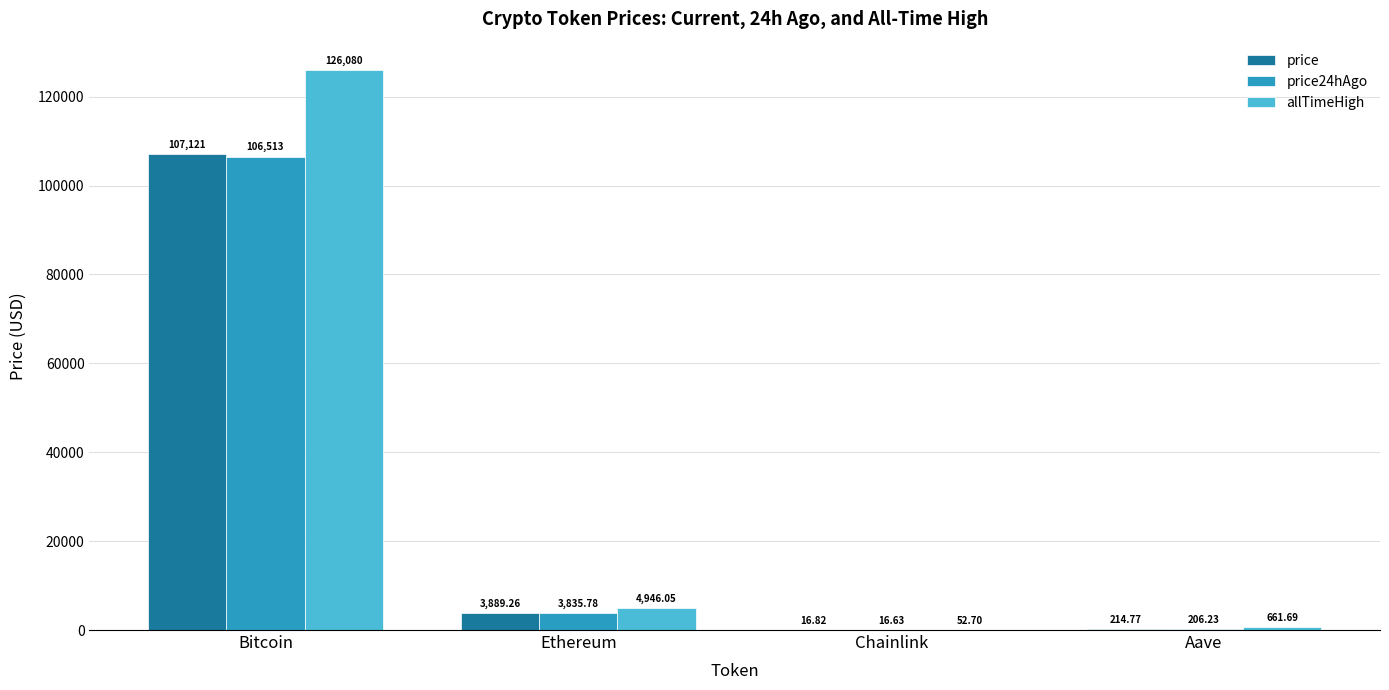

How many distinct data groups are displayed?

3